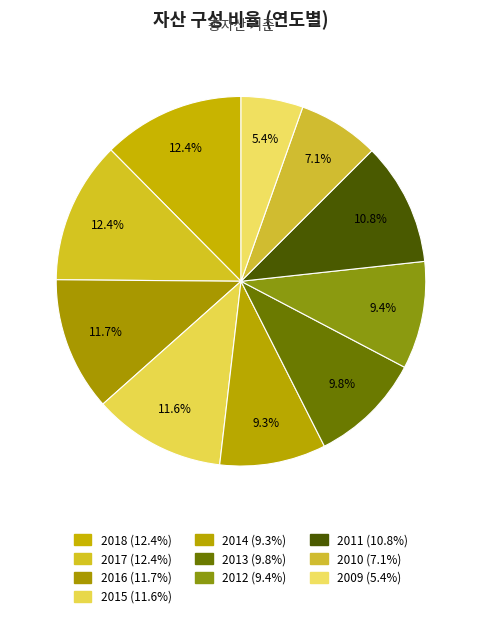

Count the number of slices in the pie.

10